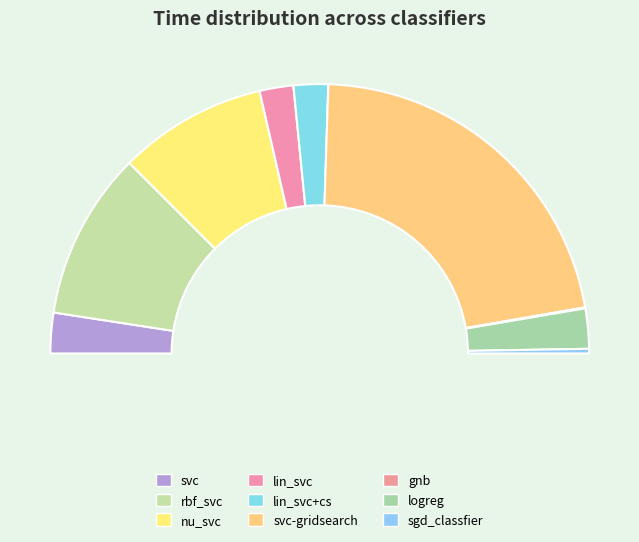

To the nearest percent, what portion does nu_svc represent?

18%